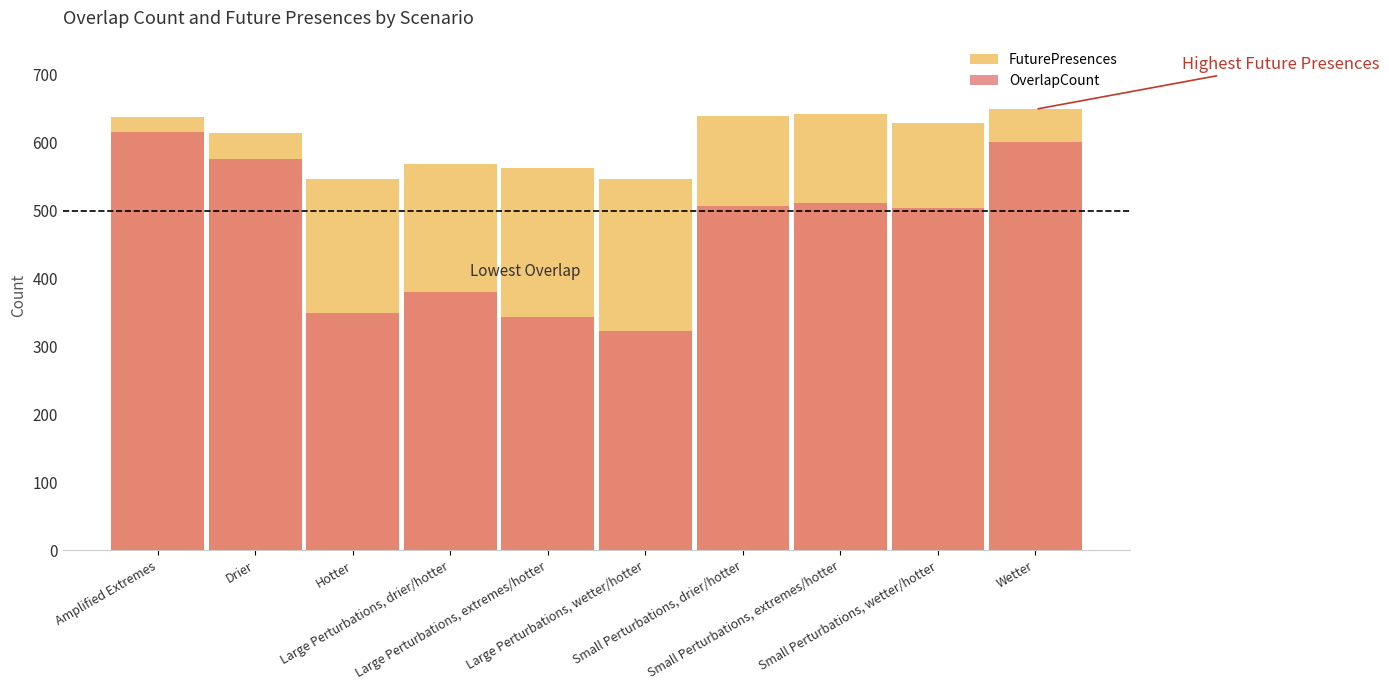

How many values in the FuturePresences series are below 629?

5